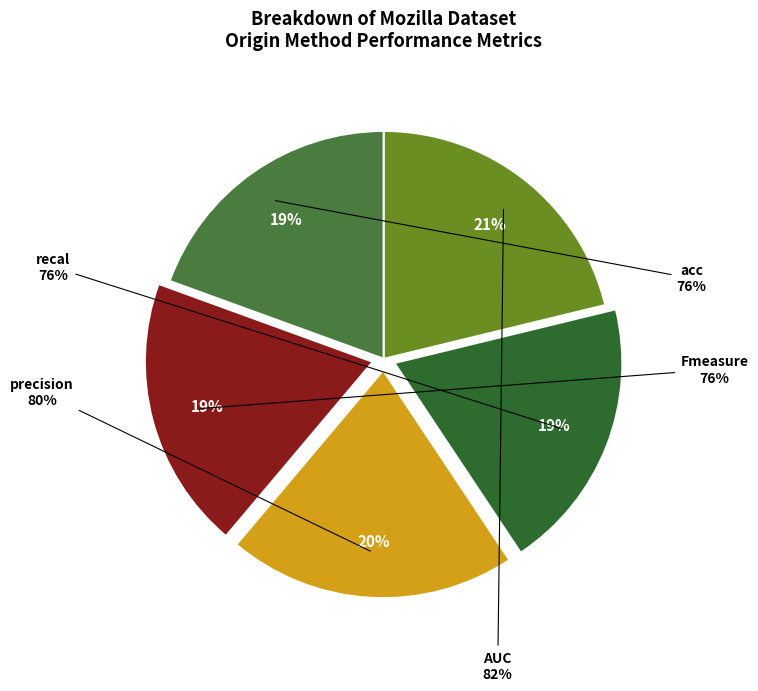

What is the largest slice in the pie chart?

AUC